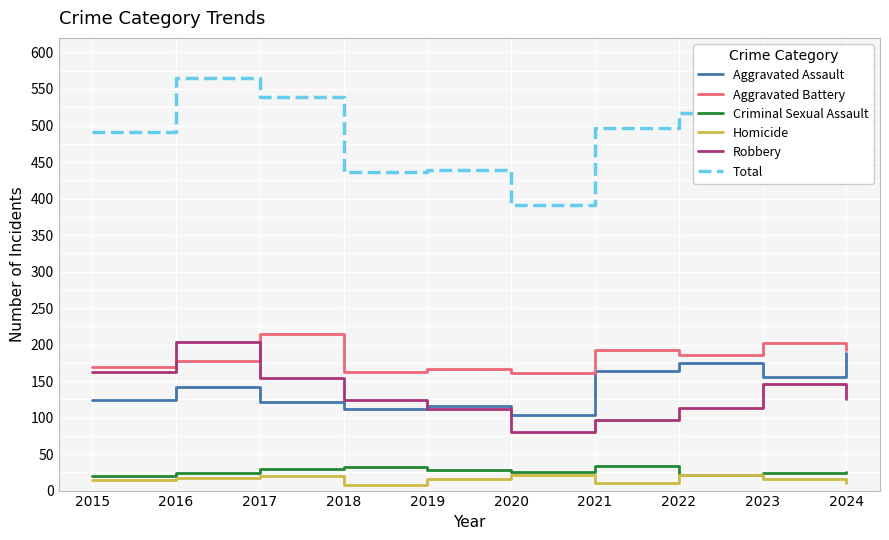

Which series has the largest range (max minus min)?

Total